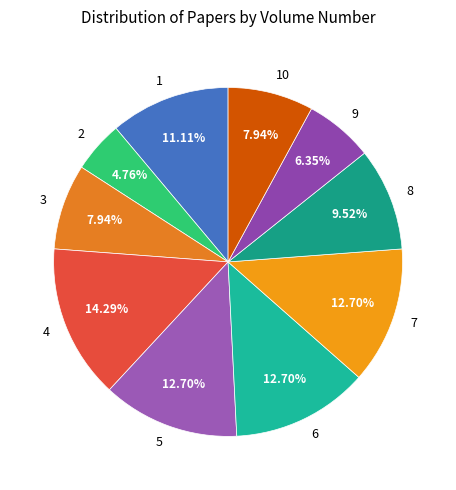

Is the sum of 6 and 5 greater than half?

No